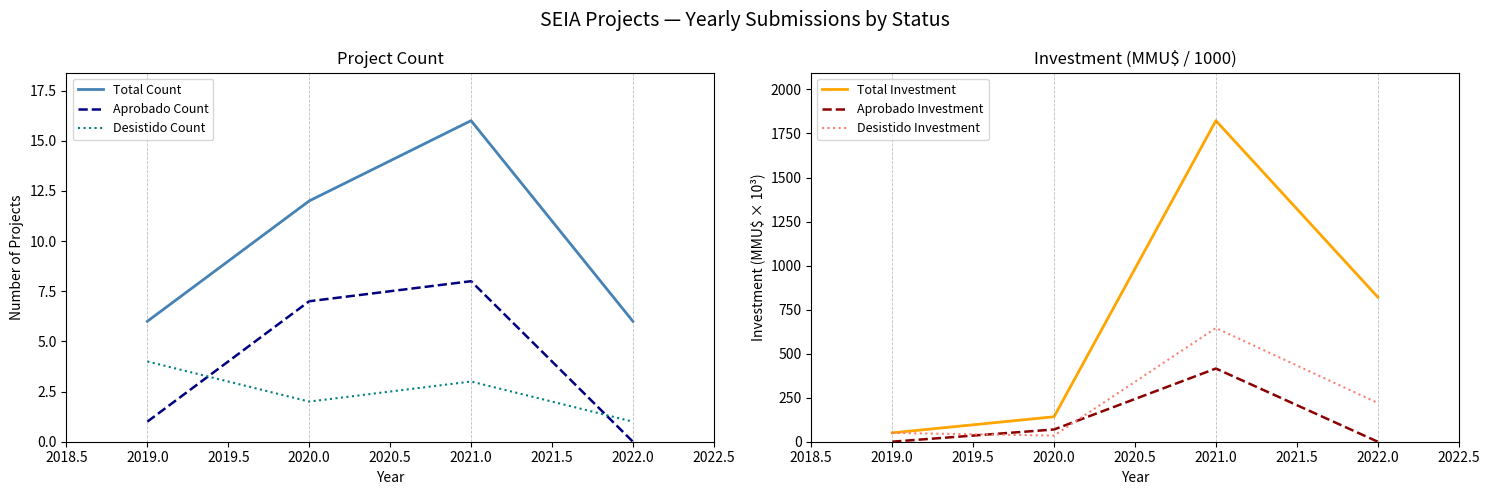

True or false: Total Investment and Aprobado Count intersect in this chart.

False